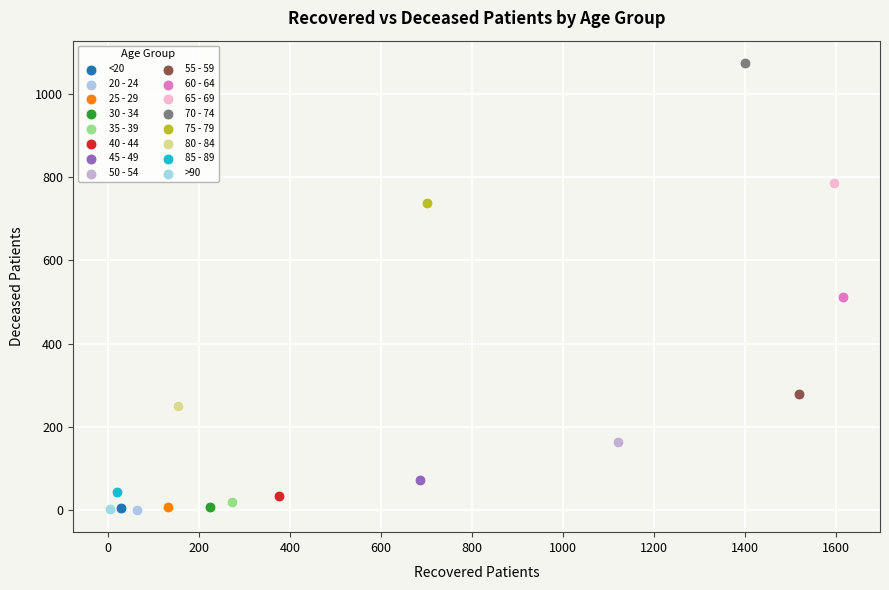

What are all the series names shown in the legend?

<20, 20 - 24, 25 - 29, 30 - 34, 35 - 39, 40 - 44, 45 - 49, 50 - 54, 55 - 59, 60 - 64, 65 - 69, 70 - 74, 75 - 79, 80 - 84, 85 - 89, >90